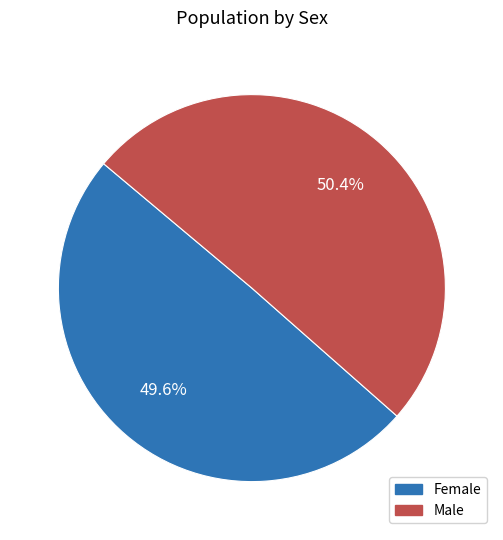

Count the number of slices in the pie.

2